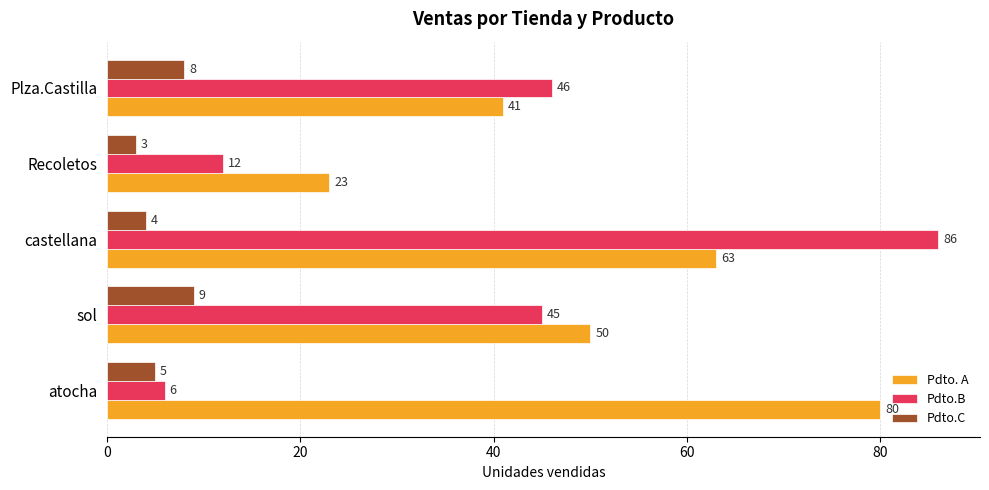

The value of Pdto.B at Recoletos is 12. True or false?

True